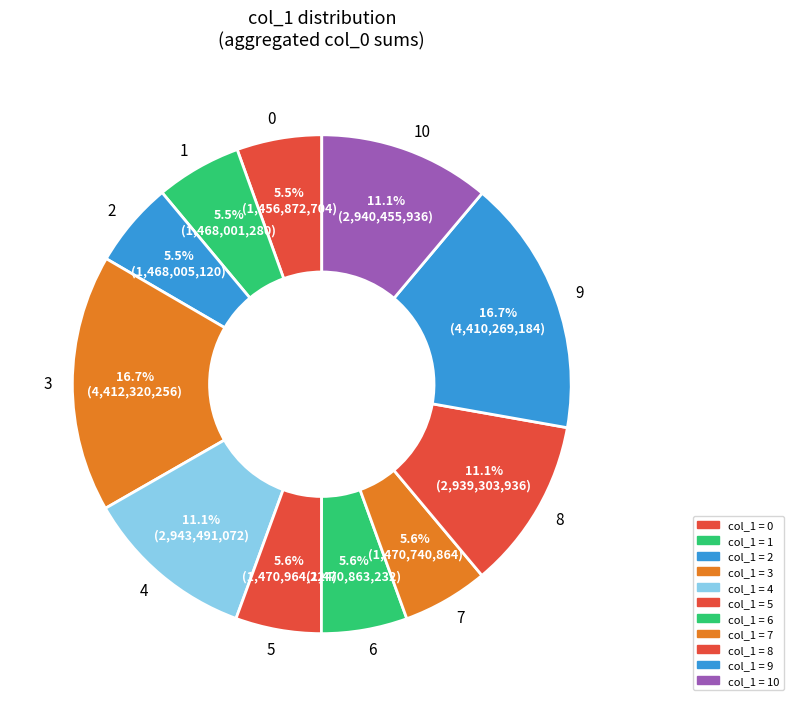

What is the ratio of the value at 2 to the value at 4?

0.5